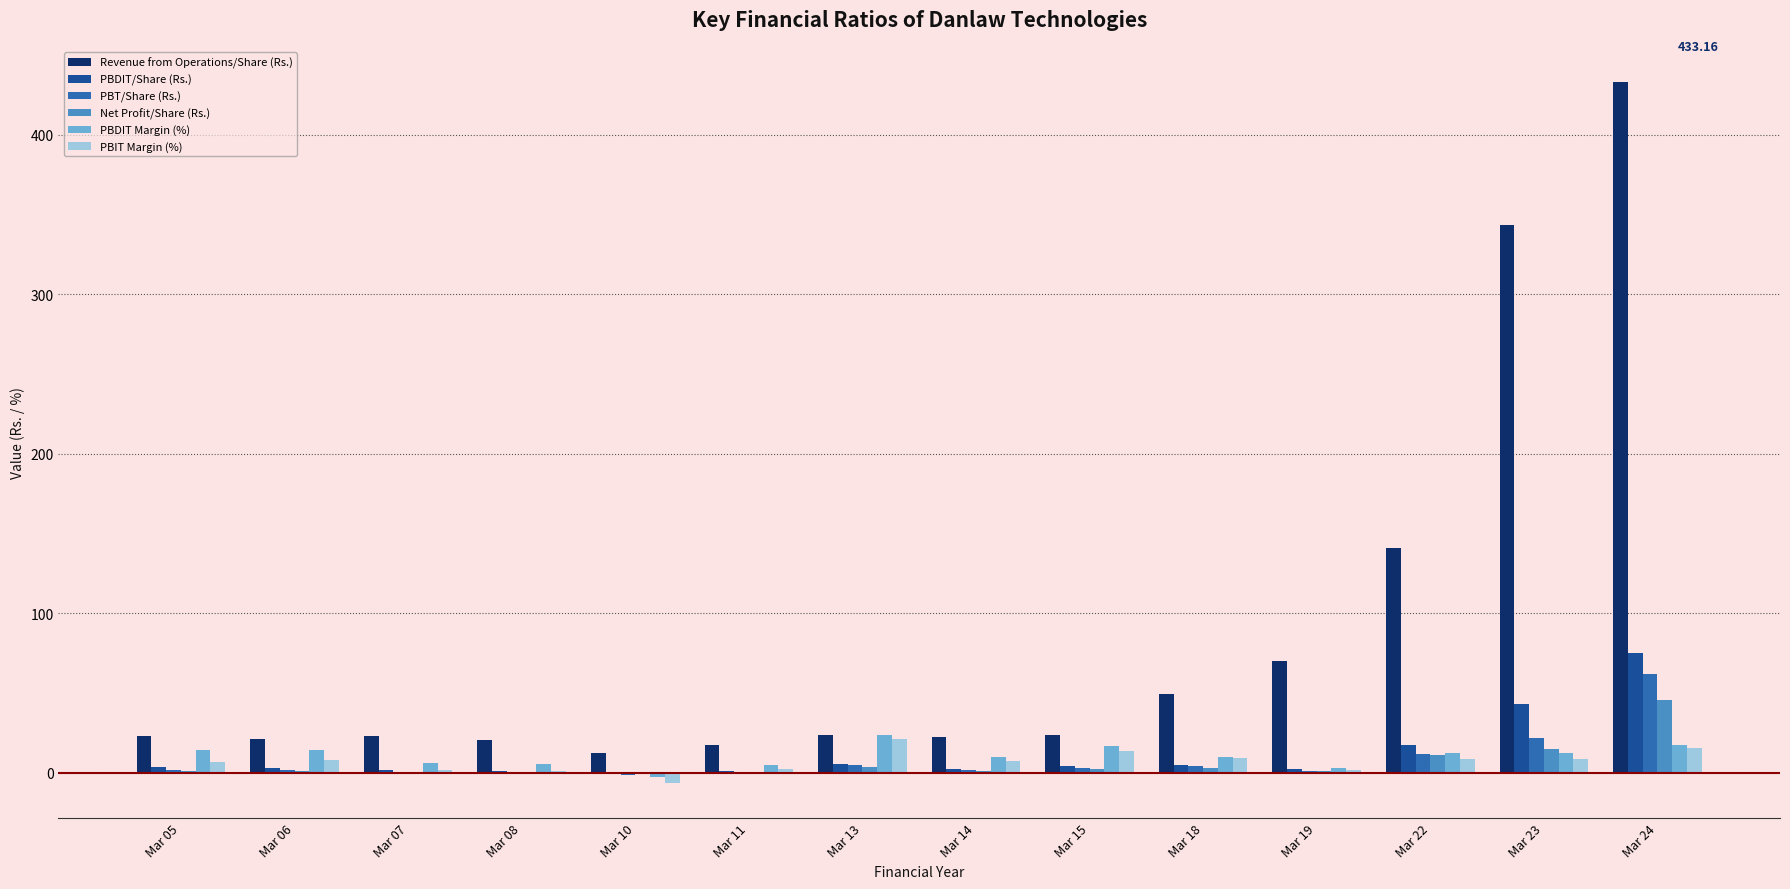

How many data points in PBDIT Margin (%) are above 12?

7